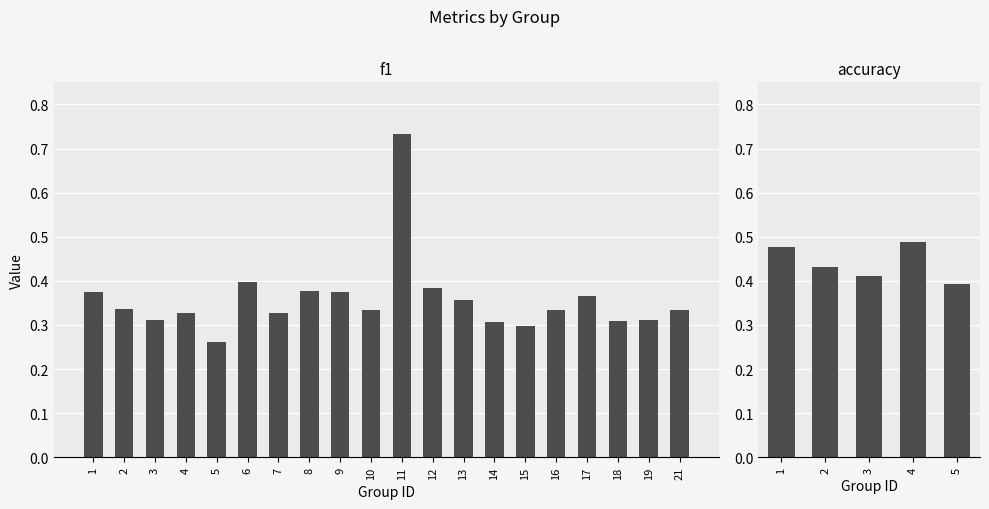

Are the bars horizontal?

No